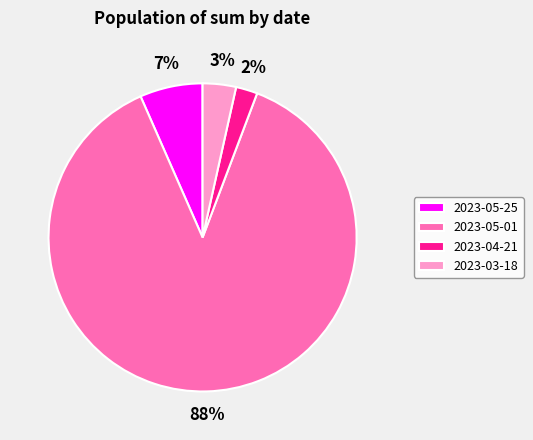

To the nearest percent, what portion does 2023-04-21 represent?

2%